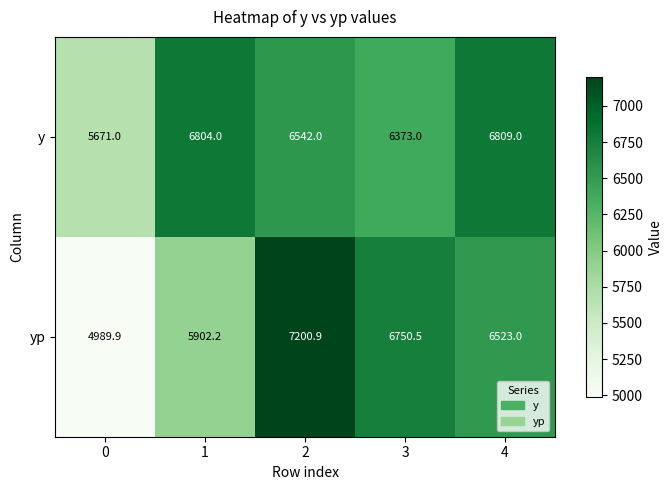

The yp series shows 7200.9 at 2. True or false?

True